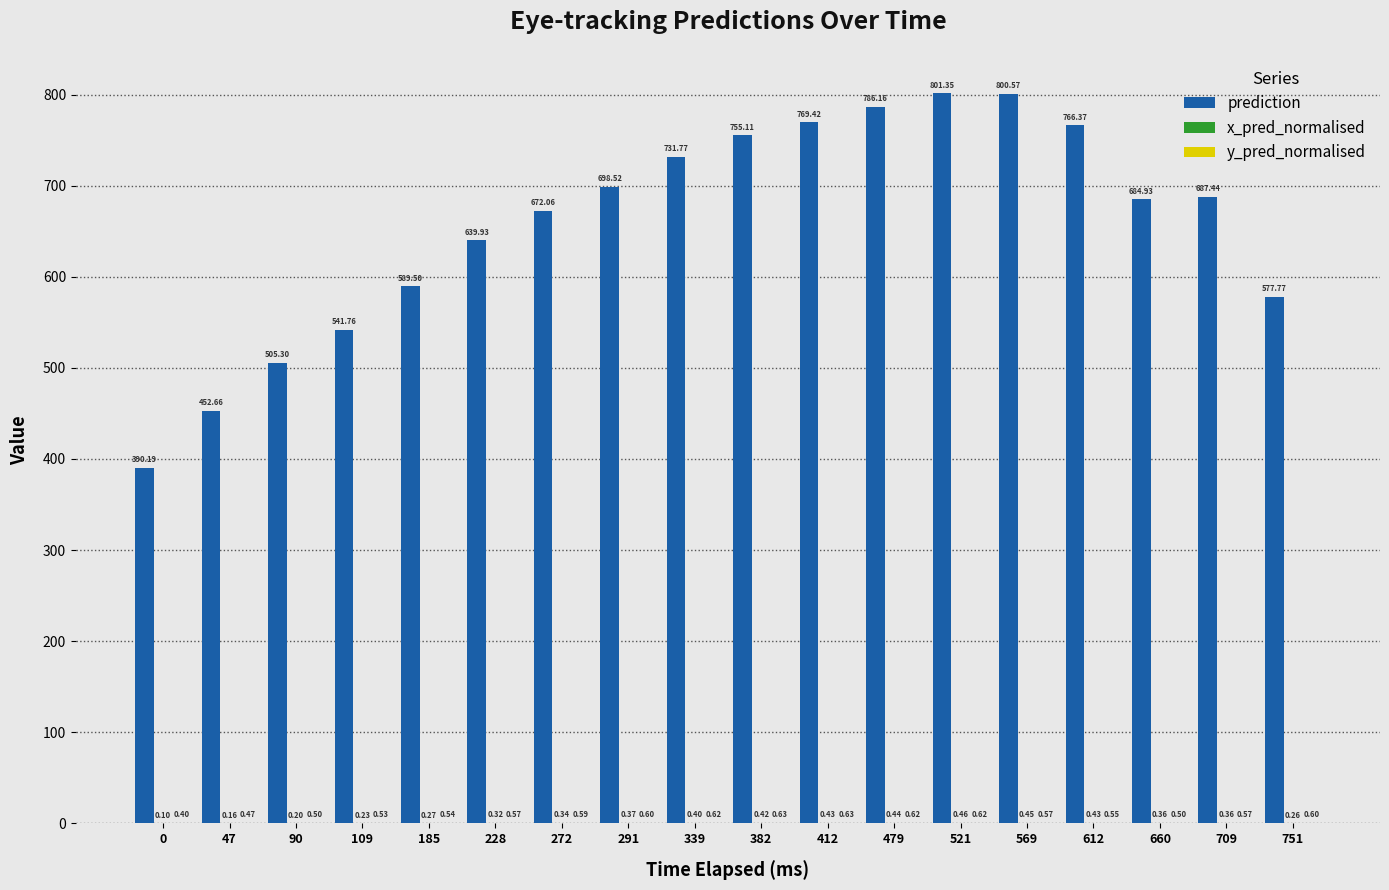

What is the greatest value displayed?

801.4